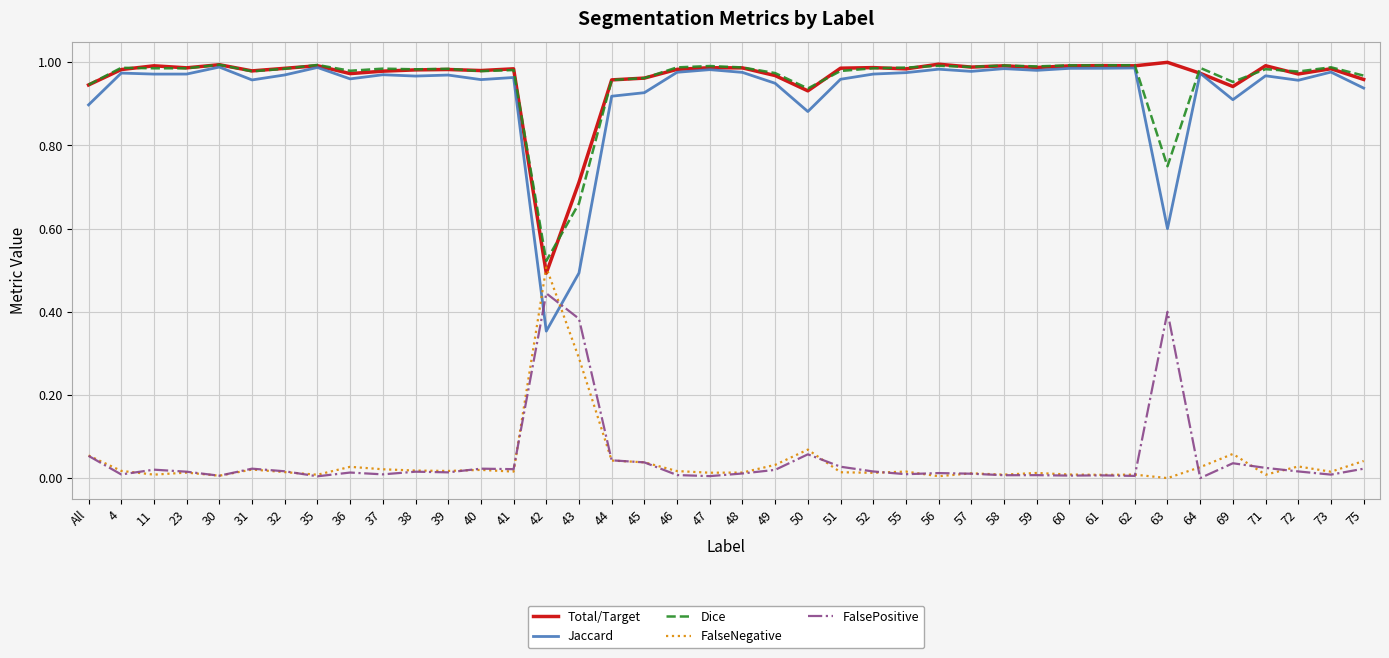

Count the number of categories in the chart.

40